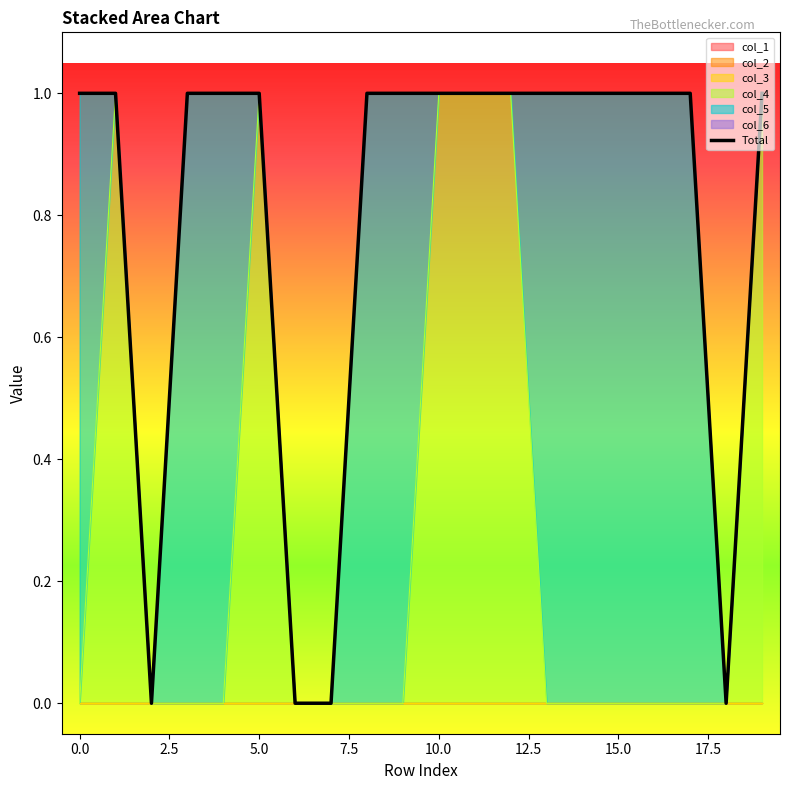

What is the value of the 13th point from the left?

1